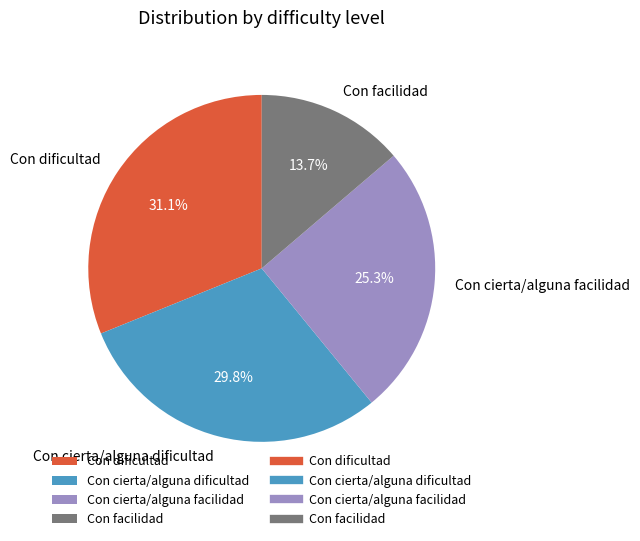

True or false: Con cierta/alguna dificultad accounts for 21% of the total.

False